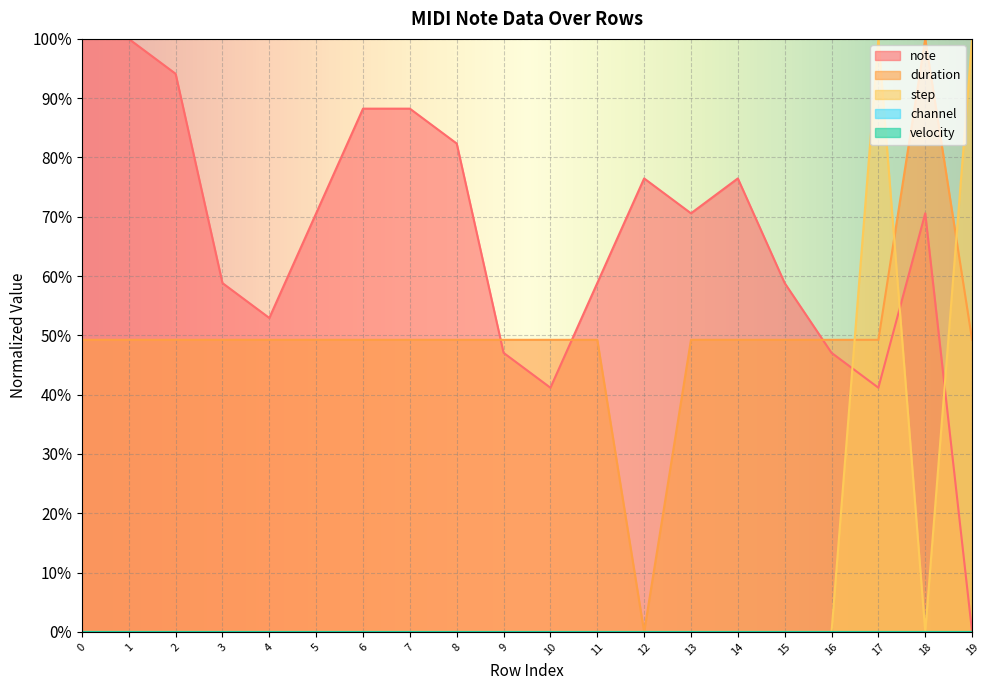

Between 1 and 11, which is larger?

1